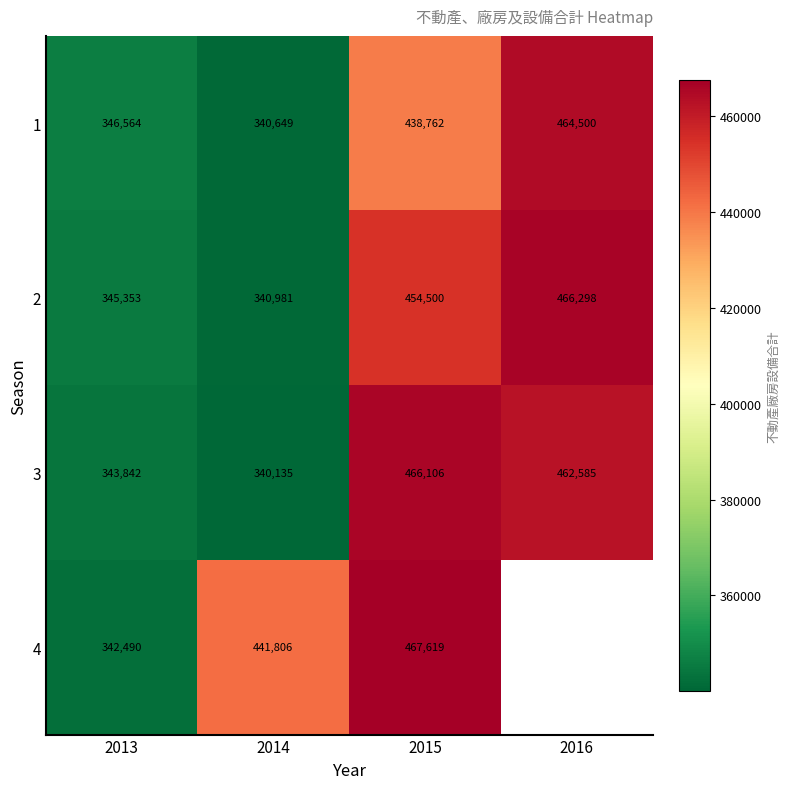

What is the total value across all series at 2013?

1378249